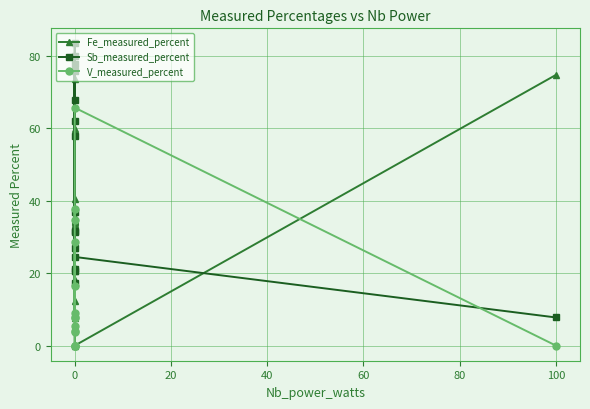

What are all the series names shown in the legend?

Fe_measured_percent, Sb_measured_percent, V_measured_percent